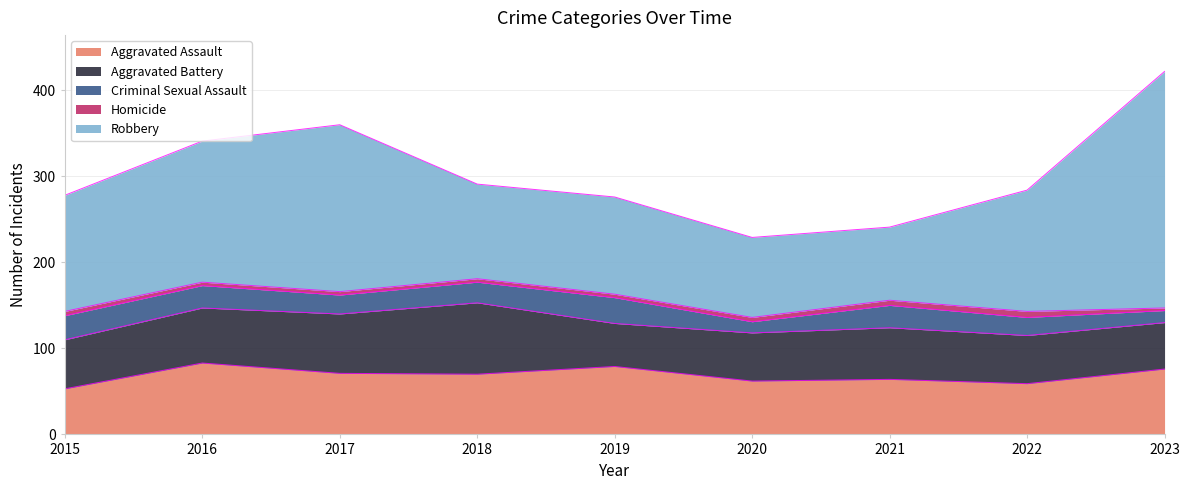

At how many categories does at least one series exceed 256?

1